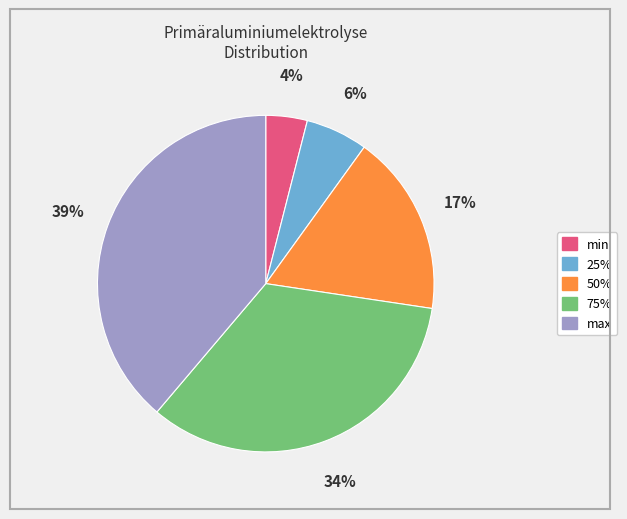

Which slice is the largest?

max